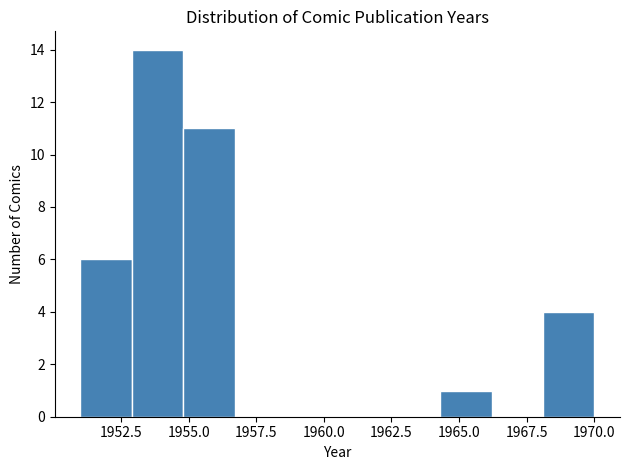

Read against the x-axis, roughly where is the centre of the tallest bar?

1954.0